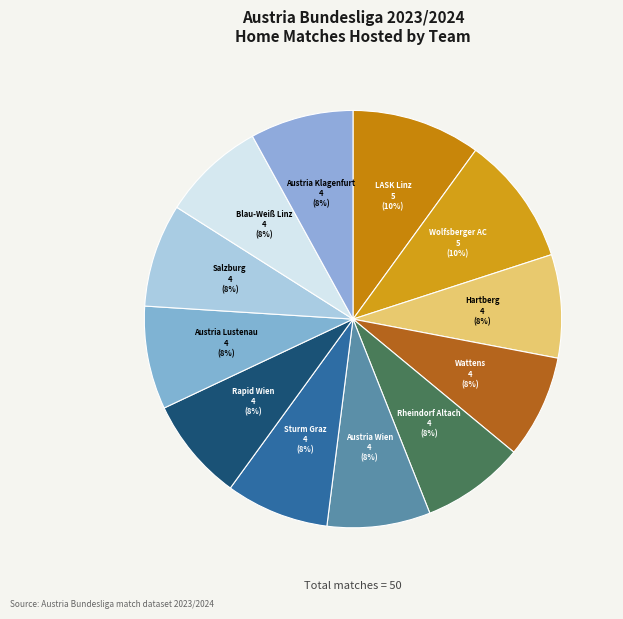

How many slices are in this pie chart?

12